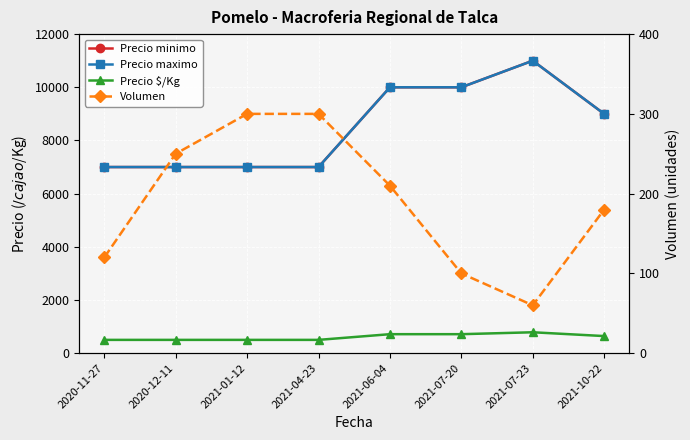

What is the lowest value of the Precio maximo series?

7000